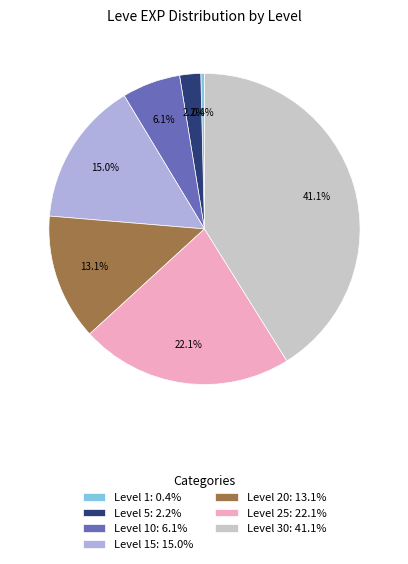

What is the ratio of the value at Level 25: 22.1% to the value at Level 10: 6.1%?

3.6